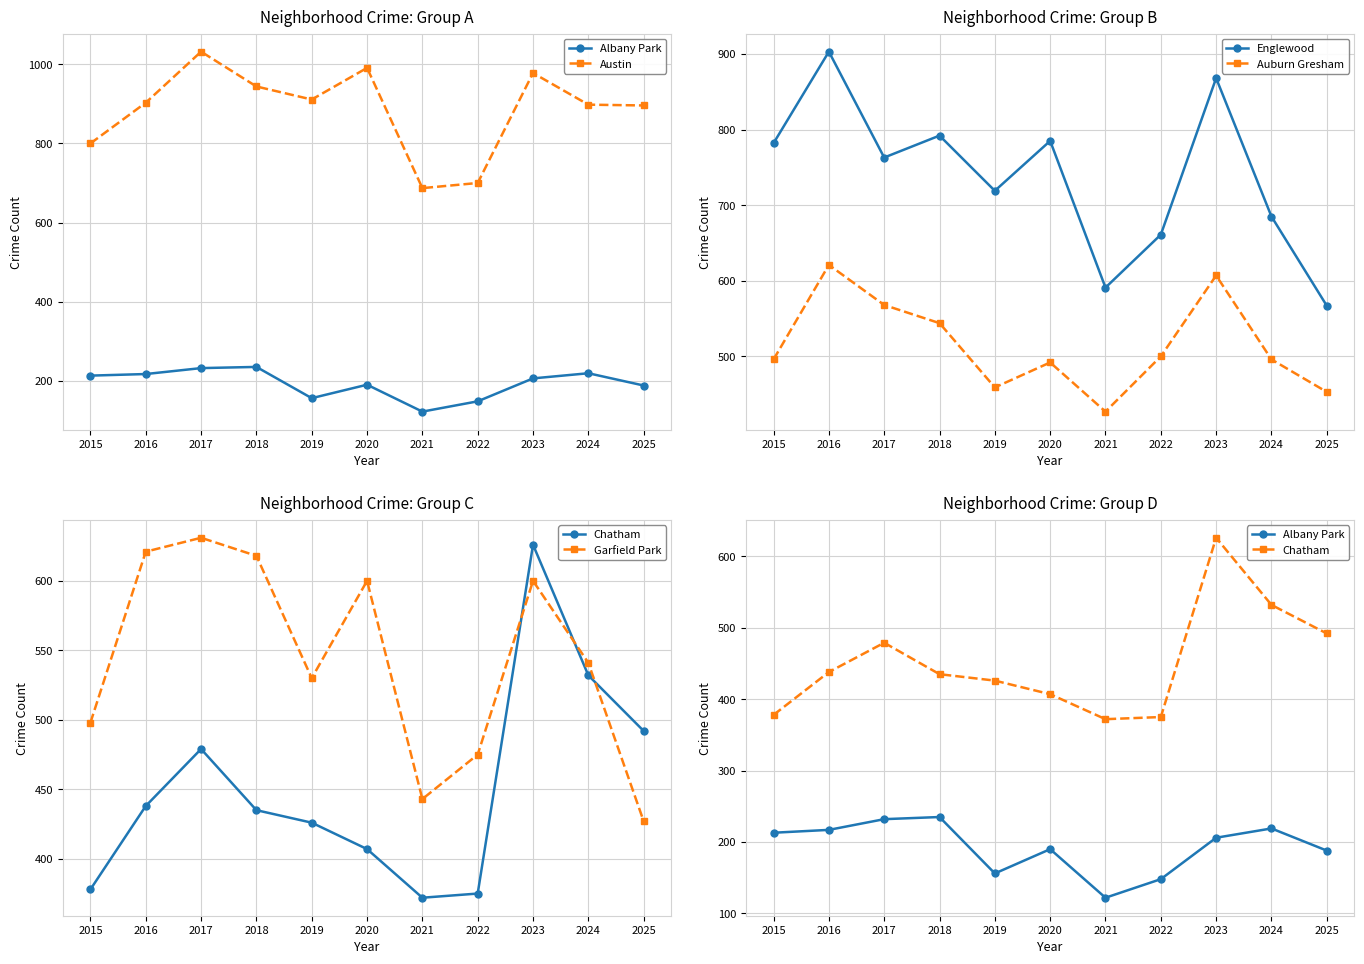

Is it true that Chatham equals 375 at 2022?

True